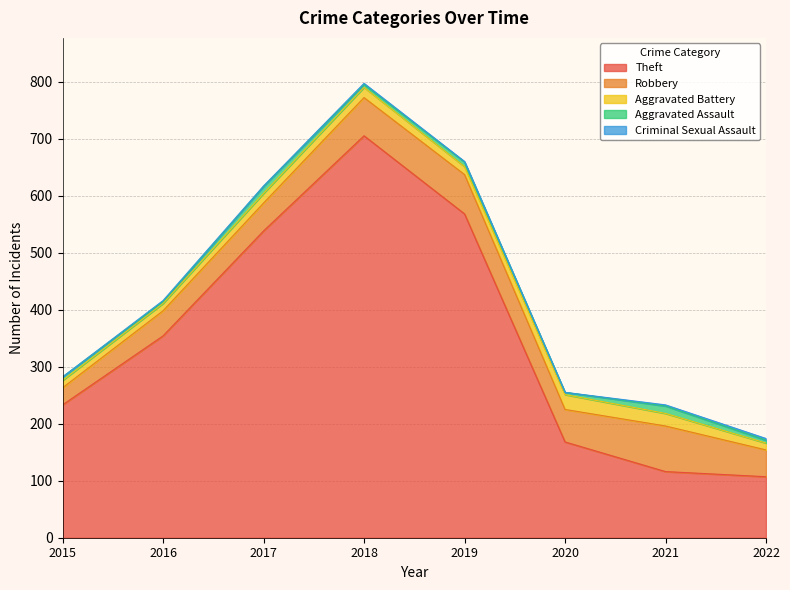

Which series has the widest spread of values?

Theft